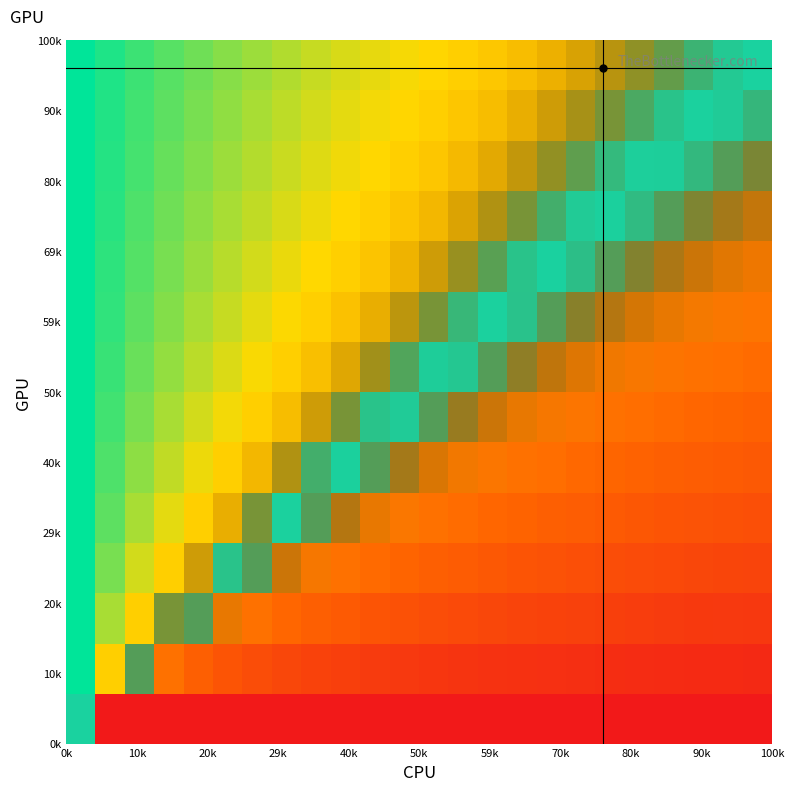

What is the minimum value shown in the chart?

-1.0